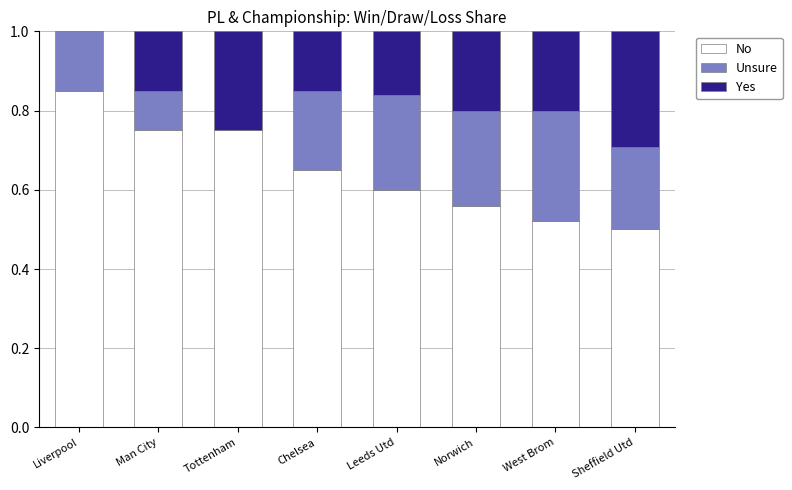

What is the total value across all series at Tottenham?

1.0